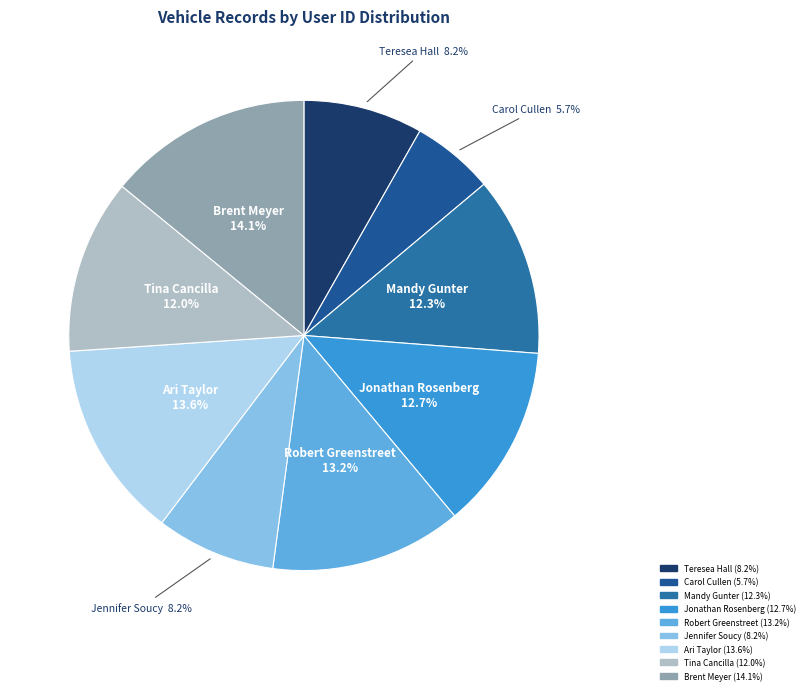

Is the sum of Mandy Gunter and Teresea Hall greater than half?

No